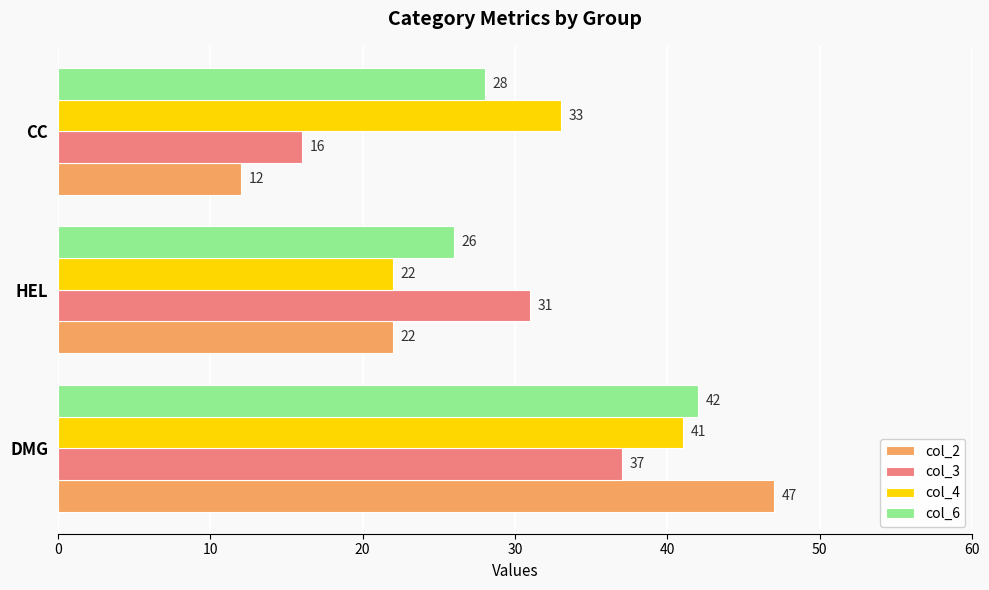

What is the total value across all series at HEL?

101